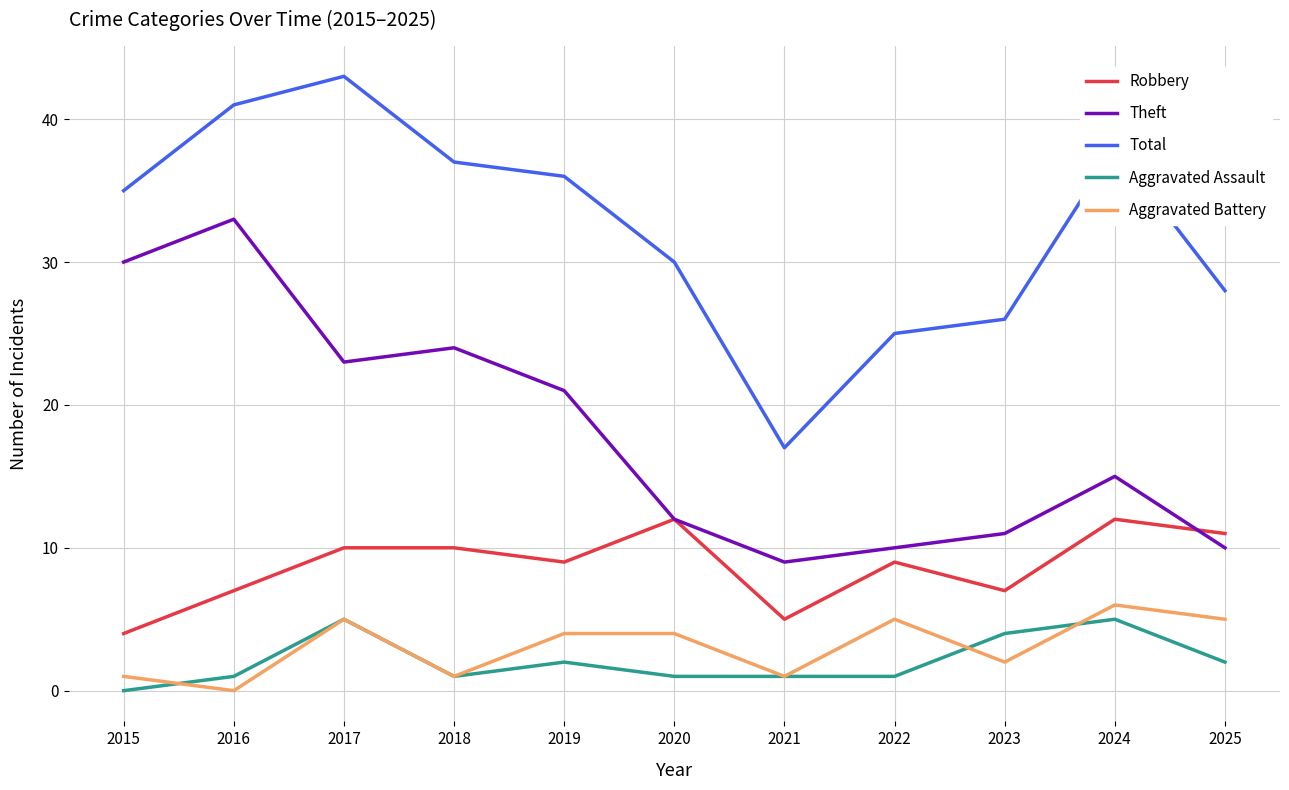

What is the difference between the Theft values at 2017 and 2015?

7